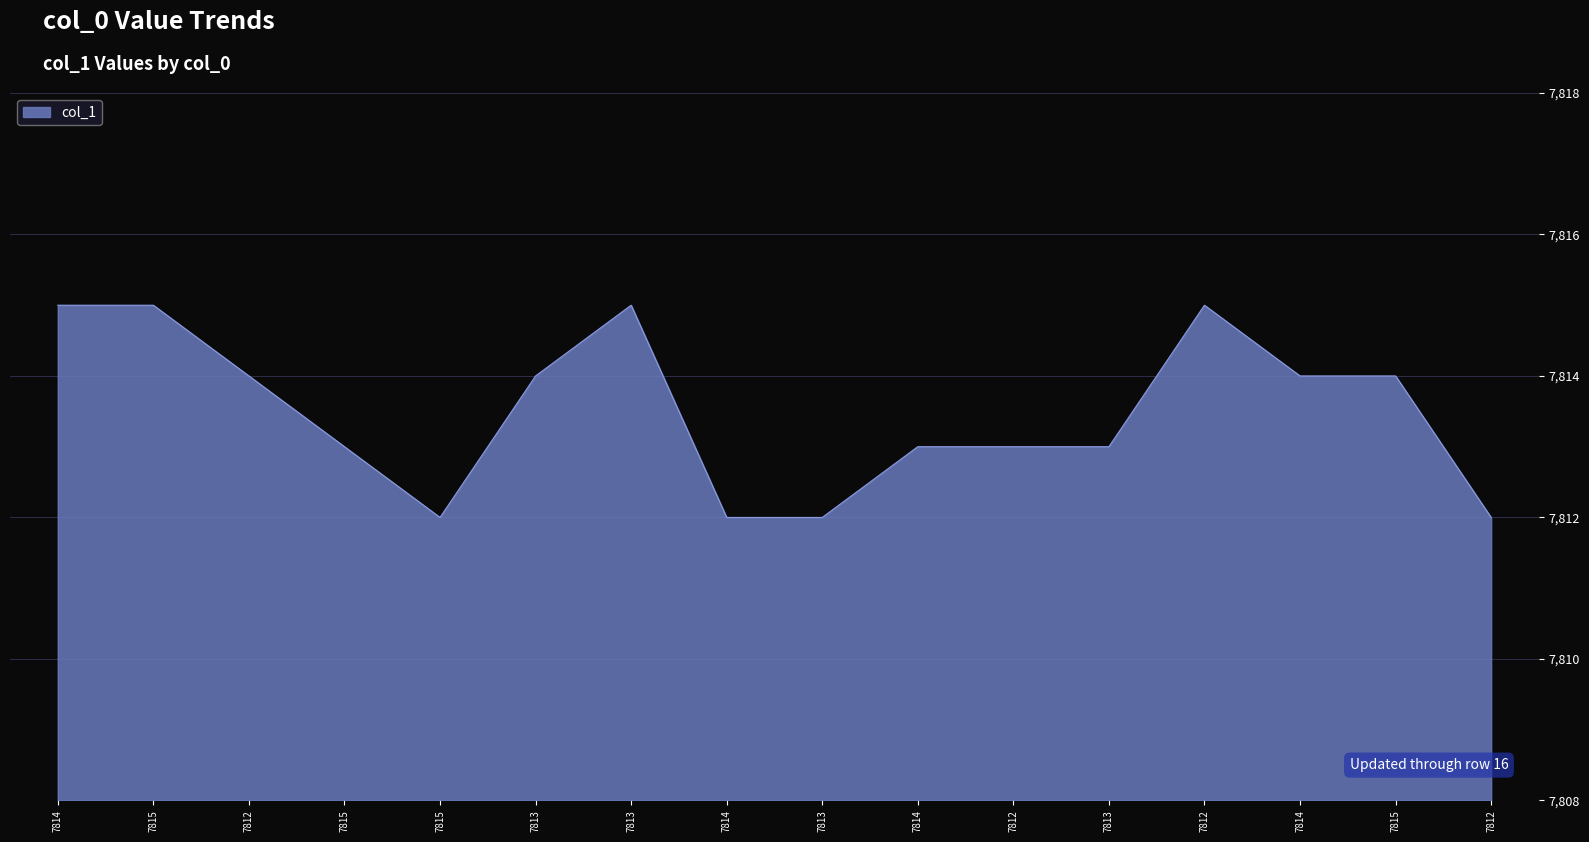

Where does the data first go above 7814?

7814